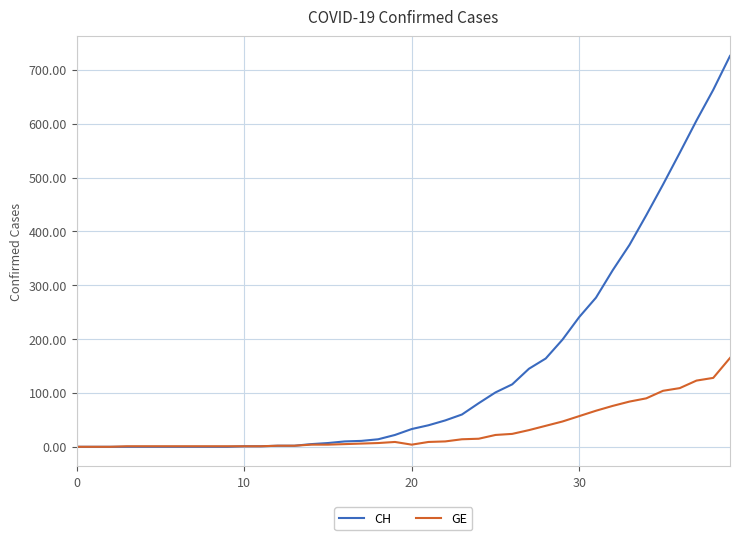

Is this an area chart (filled region under the line)?

No